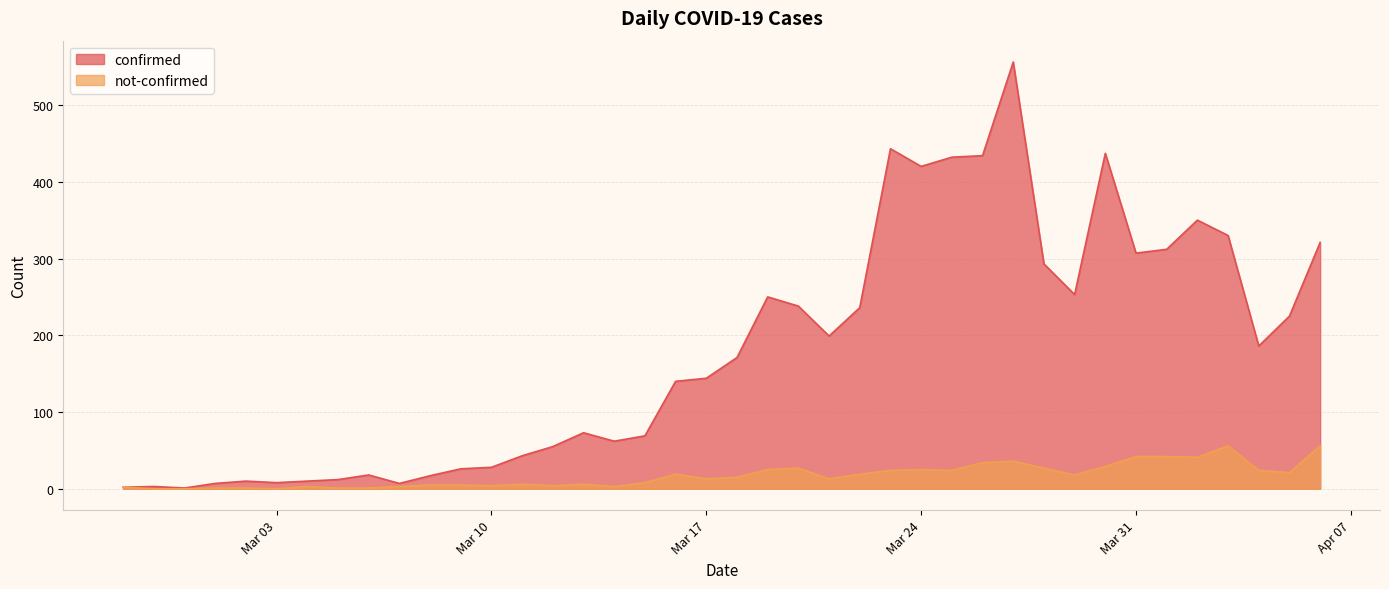

How many interior local valleys does the not-confirmed series have?

10